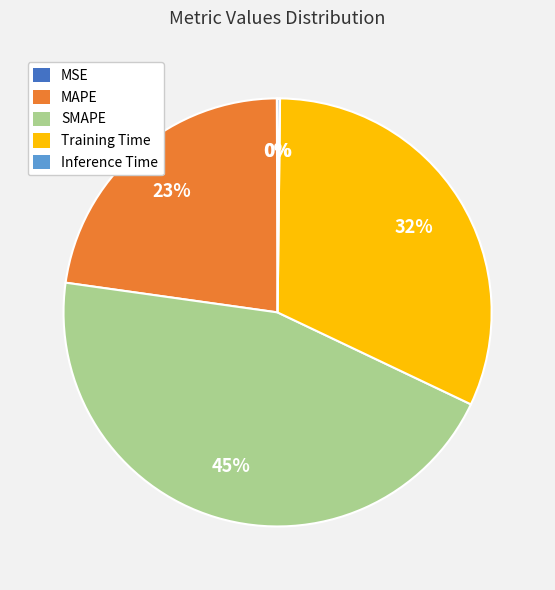

Which slice is the largest?

SMAPE